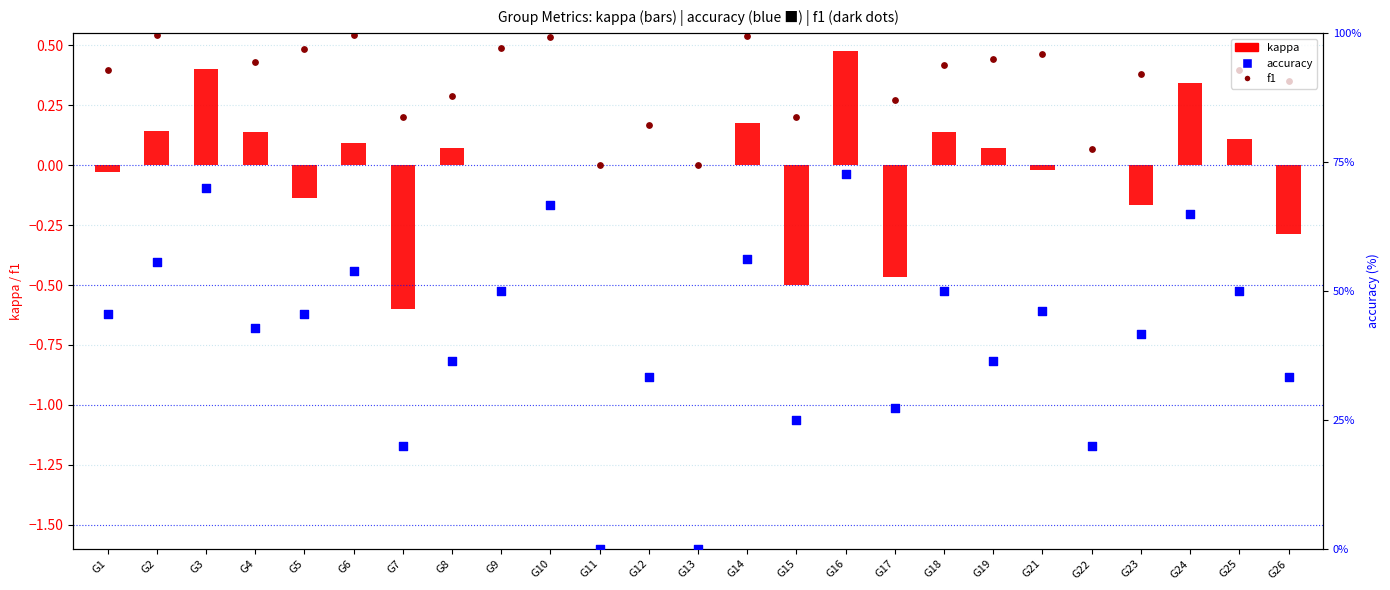

Which series contains the highest Y value?

accuracy (% × 100)